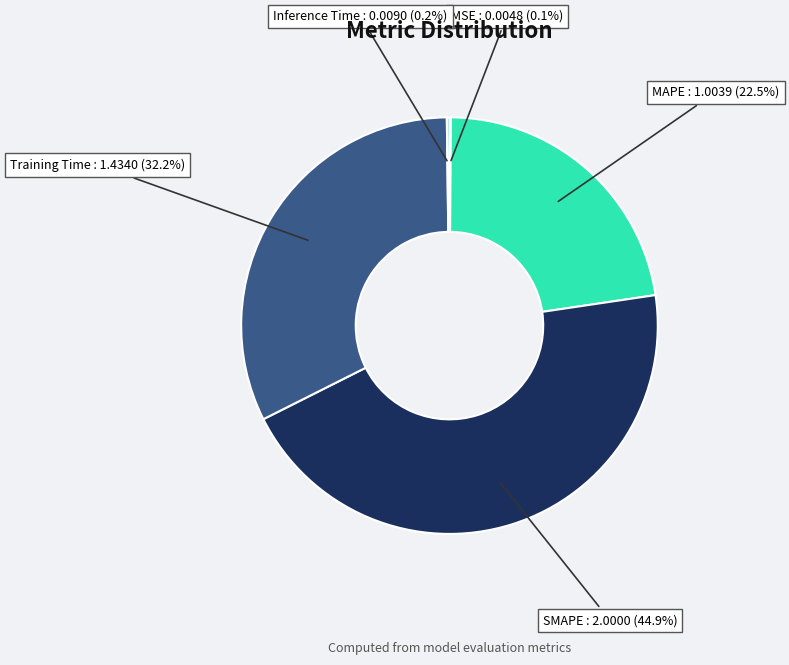

What percentage is NOT represented by MAPE?

77.5%